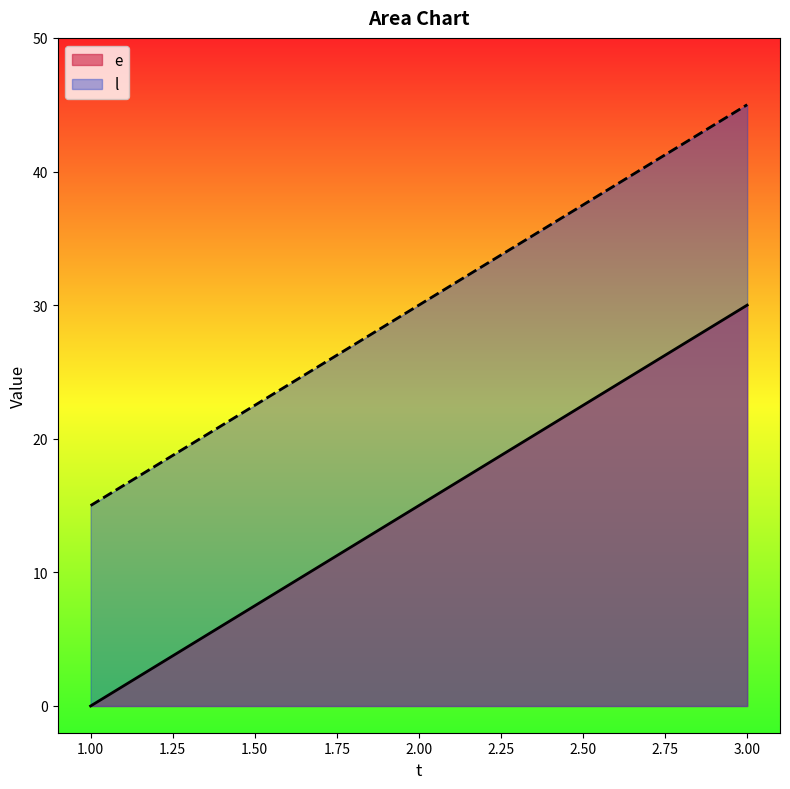

What is the average value of the e series?

15